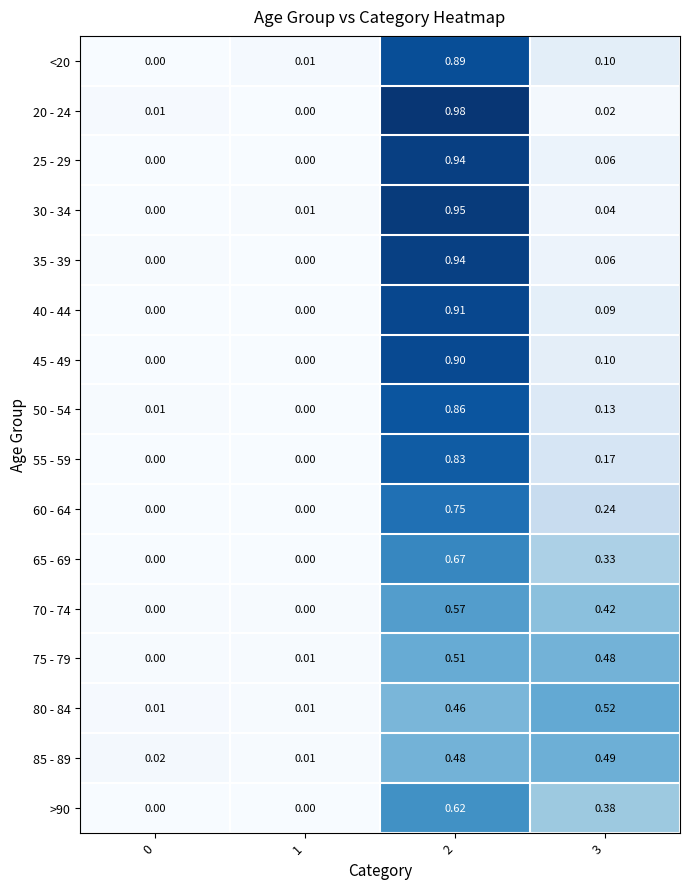

Is the value of 70 - 74 at 3 greater than the value of 20 - 24 at 1?

Yes